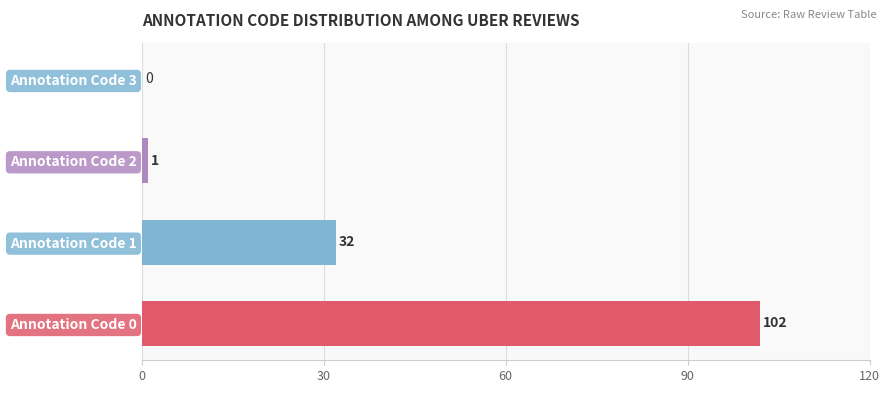

How many series are shown in this chart?

1